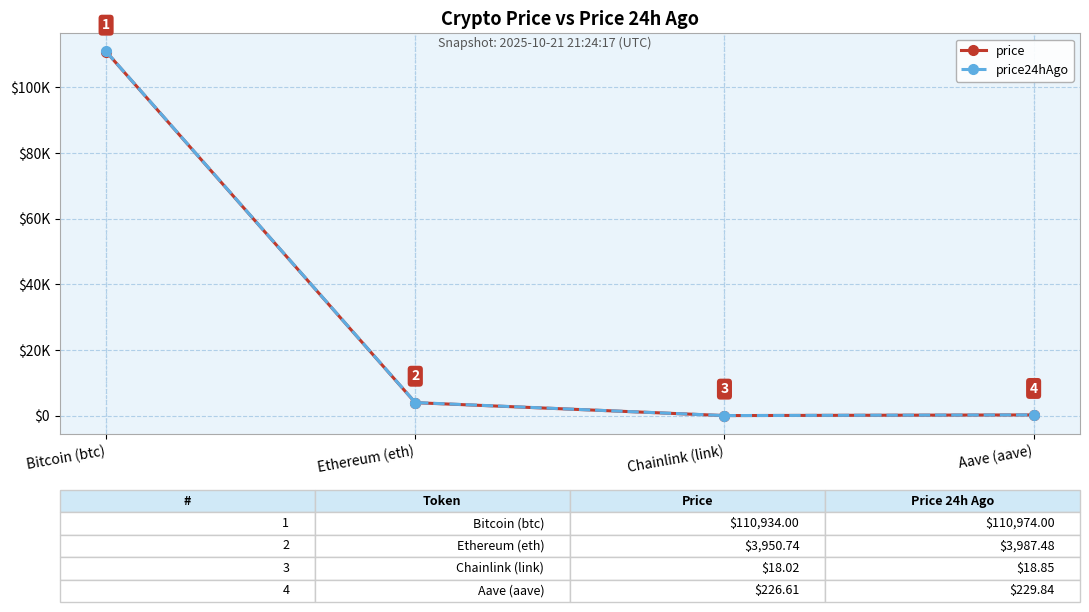

Rank the series at Bitcoin (btc) from highest to lowest value.

price24hAgo, price